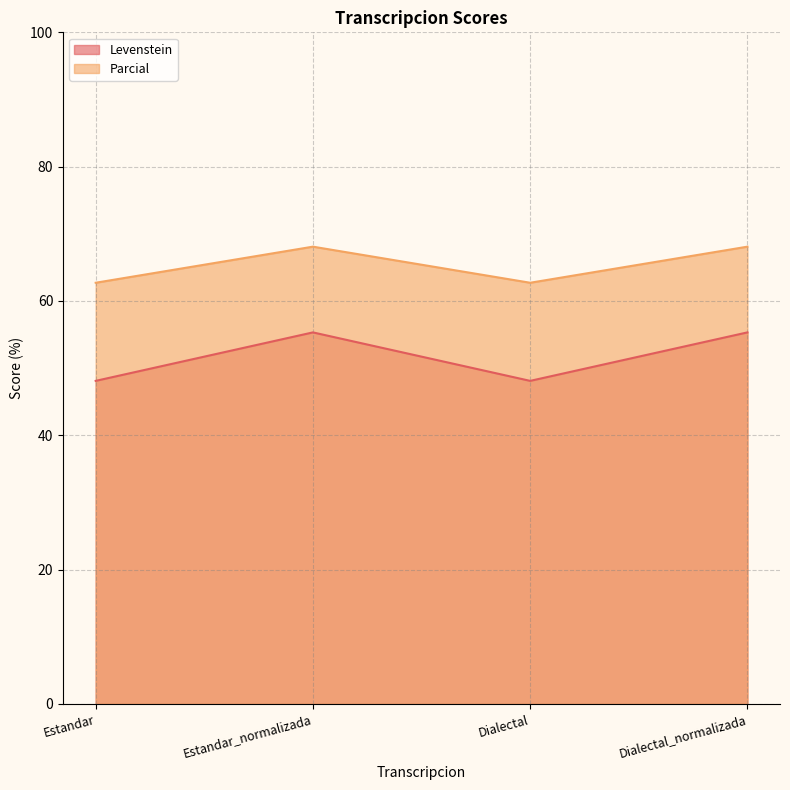

What is the difference between the maximum and minimum values in the Levenstein series?

7.2